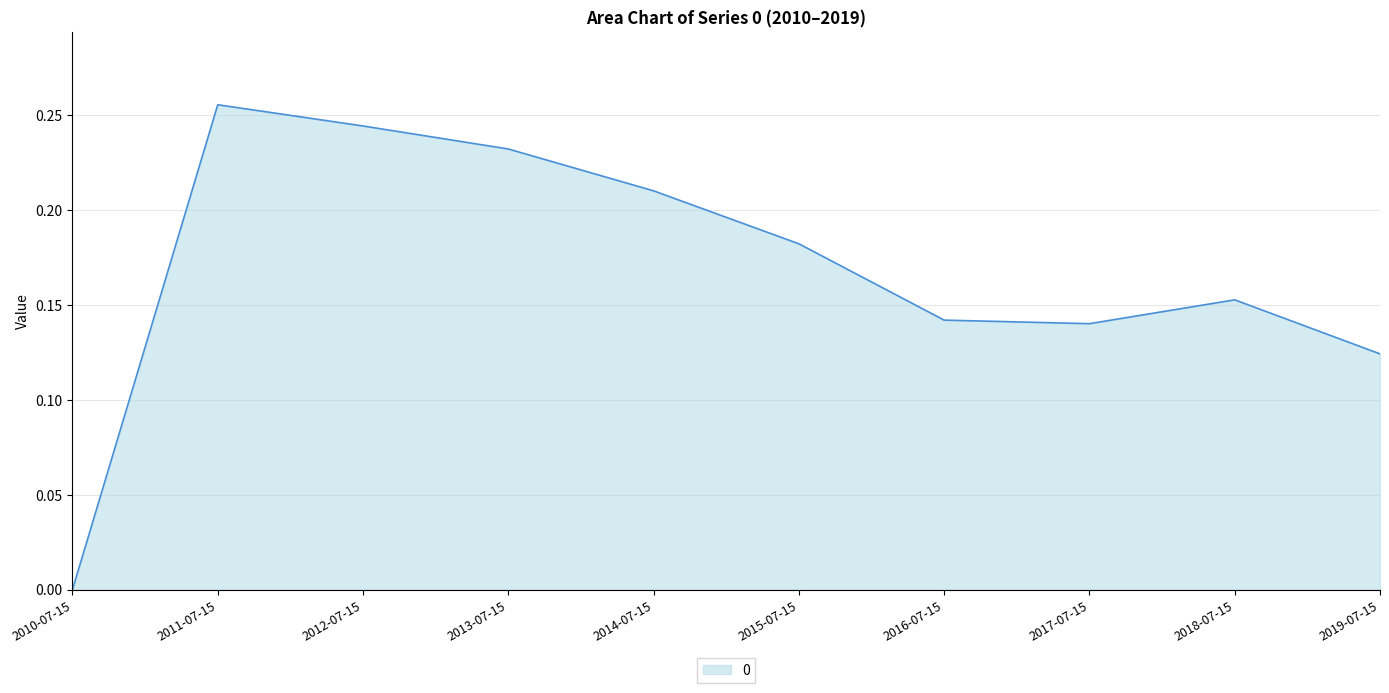

Does the chart display data point markers on the line(s)?

No